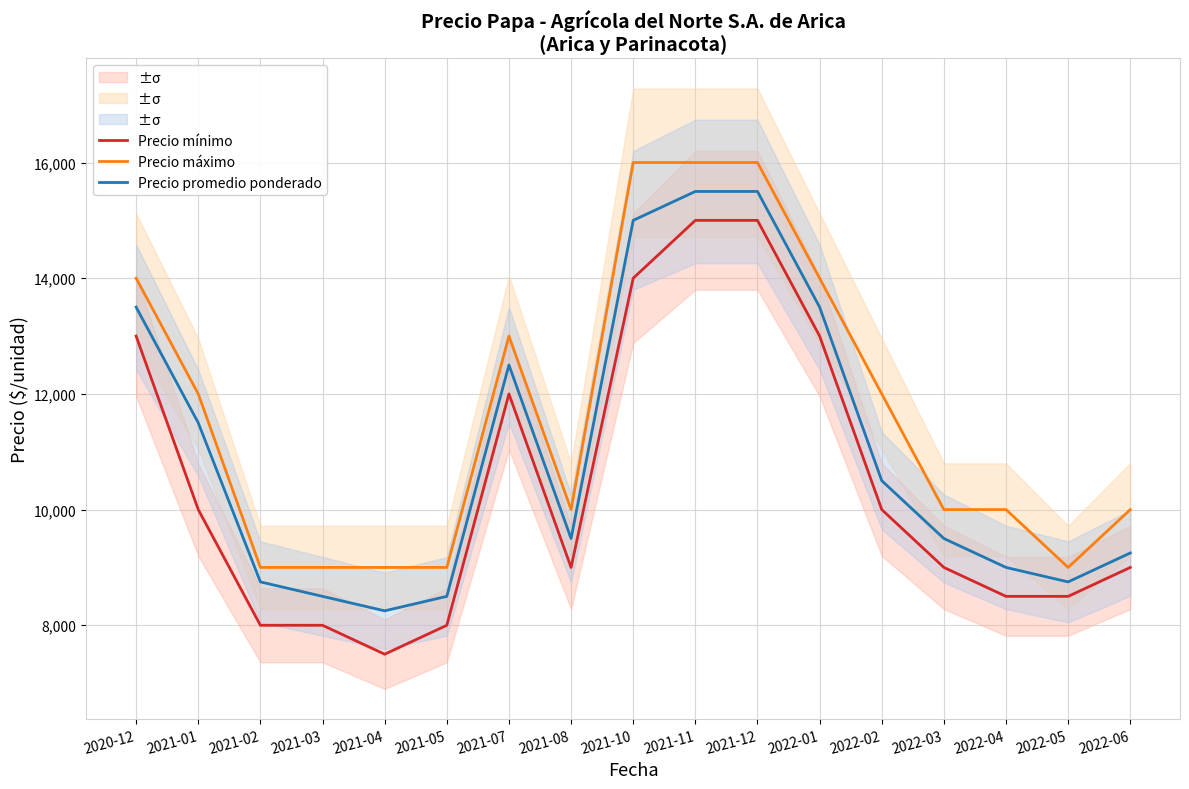

Reading right to left, list all the values displayed in this chart.

Precio mínimo: 2022-06=9000	2022-05=8500	2022-04=8500	2022-03=9000	2022-02=10000	2022-01=13000	2021-12=15000	2021-11=15000	2021-10=14000	2021-08=9000	2021-07=12000	2021-05=8000	2021-04=7500	2021-03=8000	2021-02=8000	2021-01=10000	2020-12=13000
Precio máximo: 2022-06=10000	2022-05=9000	2022-04=10000	2022-03=10000	2022-02=12000	2022-01=14000	2021-12=16000	2021-11=16000	2021-10=16000	2021-08=10000	2021-07=13000	2021-05=9000	2021-04=9000	2021-03=9000	2021-02=9000	2021-01=12000	2020-12=14000
Precio promedio ponderado: 2022-06=9250	2022-05=8750	2022-04=9000	2022-03=9500	2022-02=10500	2022-01=13500	2021-12=15500	2021-11=15500	2021-10=15000	2021-08=9500	2021-07=12500	2021-05=8500	2021-04=8250	2021-03=8500	2021-02=8750	2021-01=11500	2020-12=13500